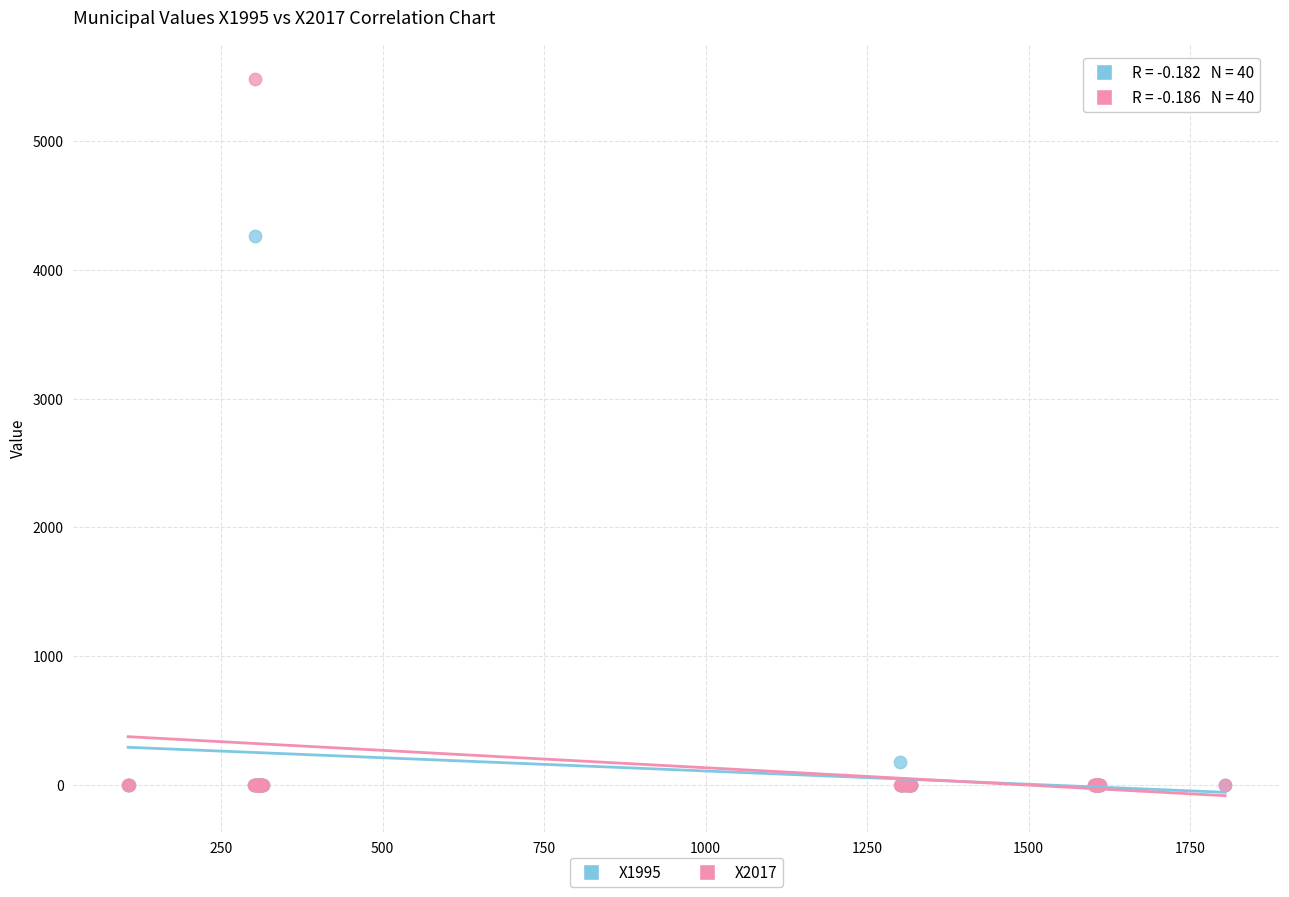

Which series reaches the maximum Y coordinate?

X2017